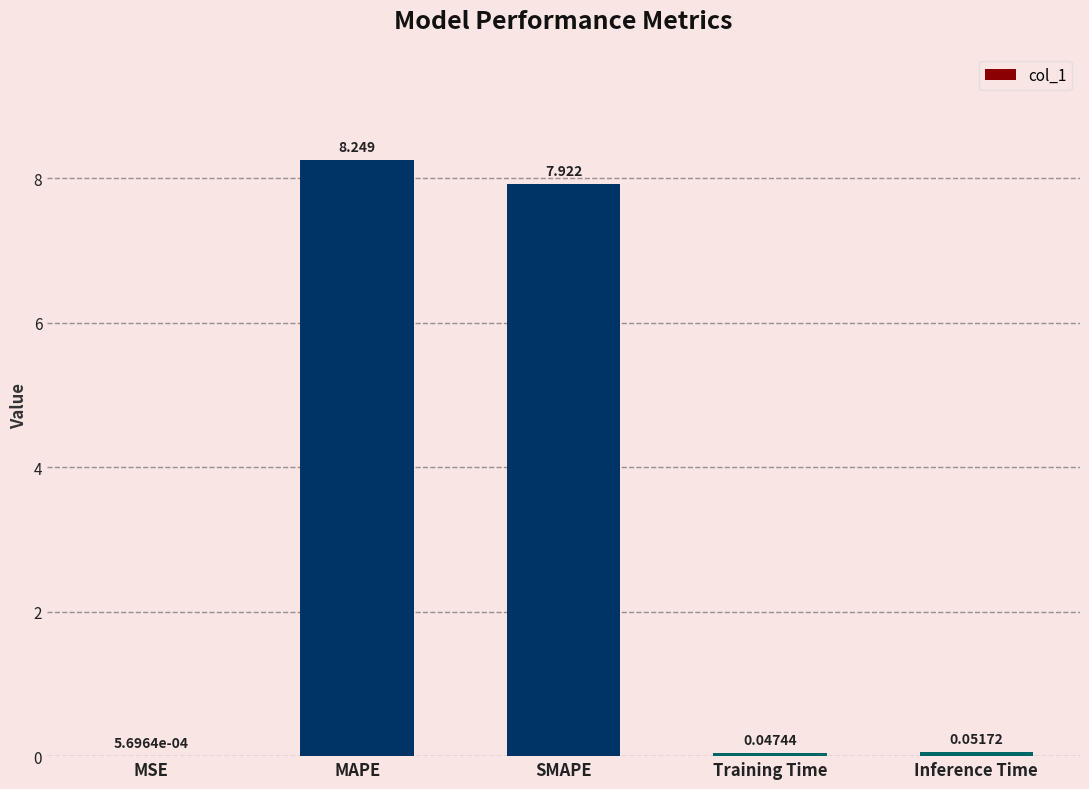

Which category has the highest value across all series?

MAPE